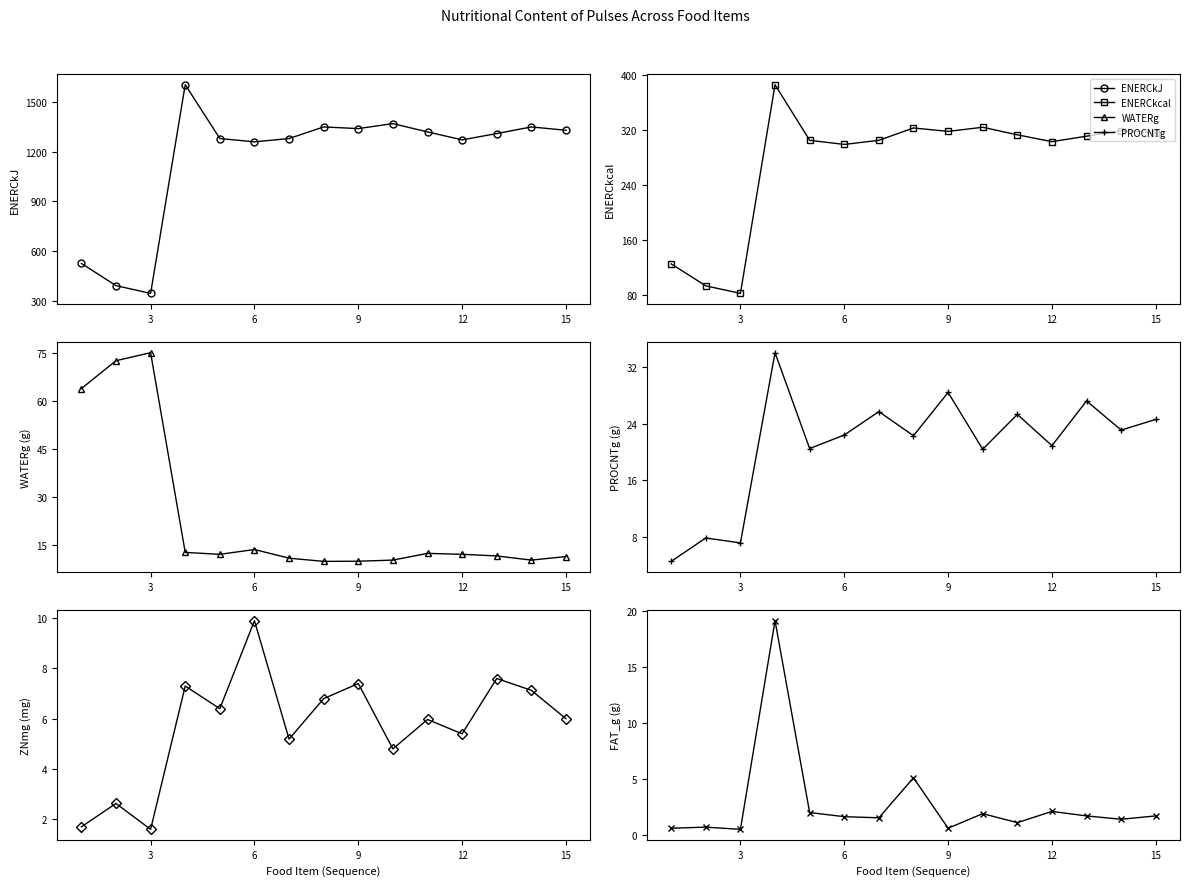

In ENERCkJ, how many points are higher than both neighbors (excluding endpoints)?

4